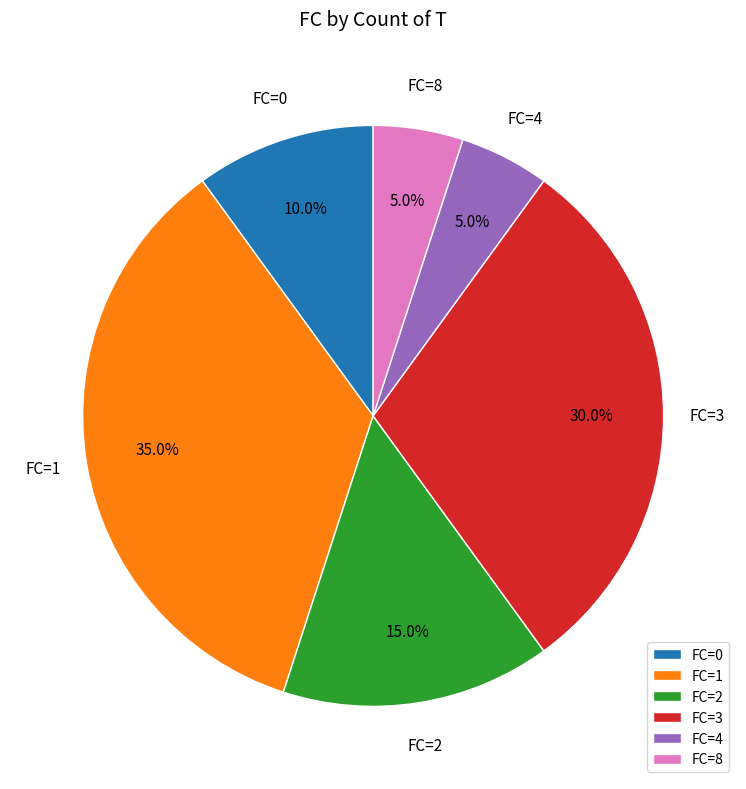

What is the largest slice in the pie chart?

FC=1